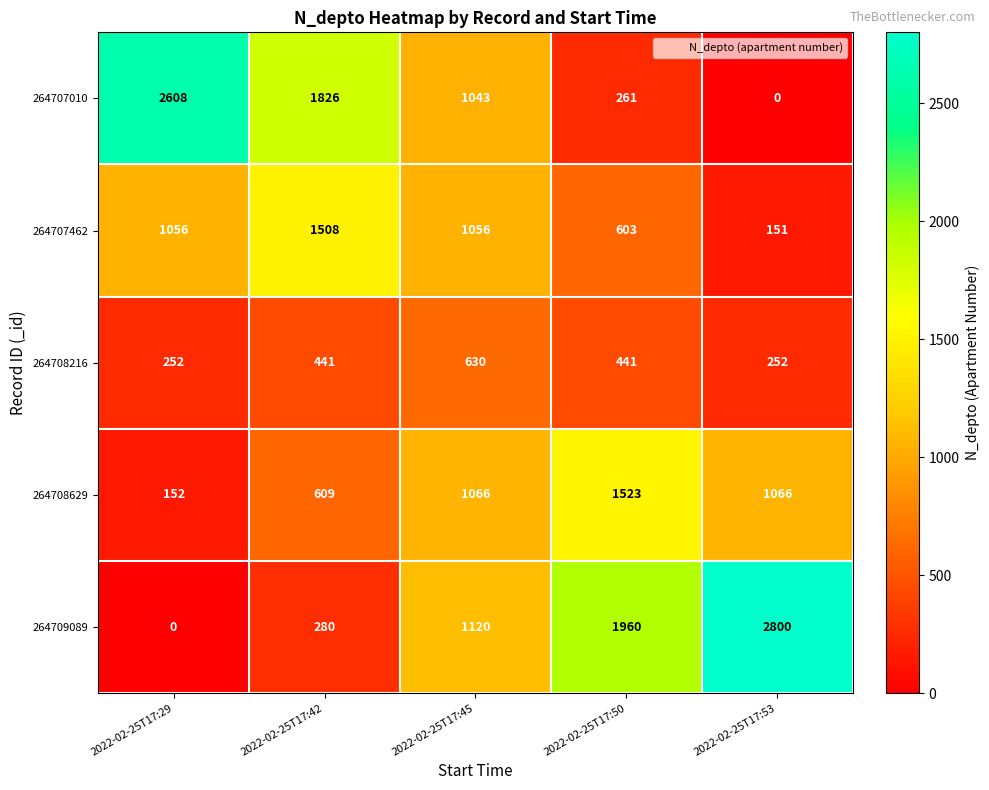

Reading left to right, transcribe all the data shown in this chart.

264707010: 2608	1826	1043	261	0
264707462: 1056	1508	1056	603	151
264708216: 252	441	630	441	252
264708629: 152	609	1066	1523	1066
264709089: 0	280	1120	1960	2800